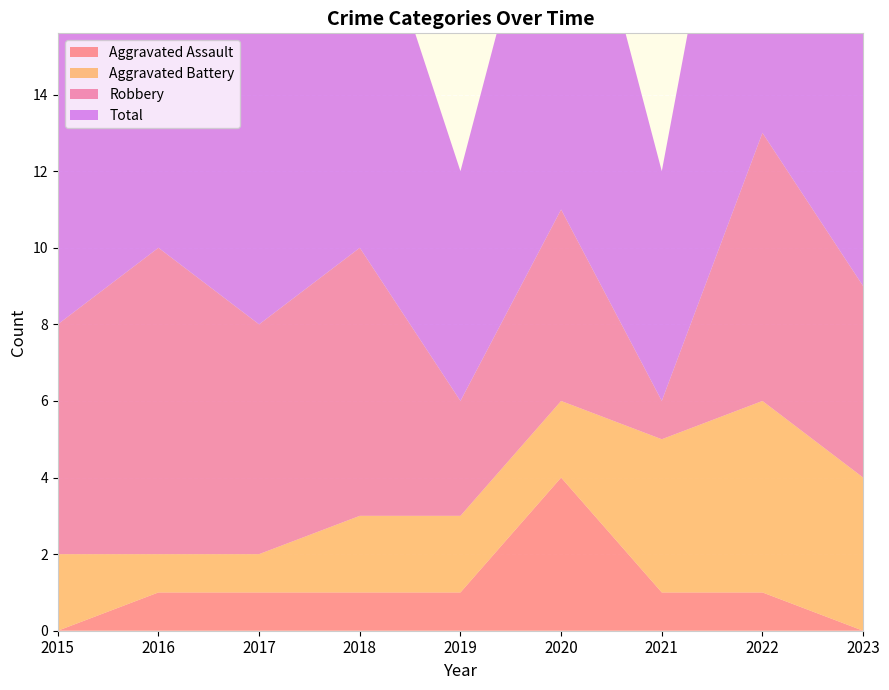

Reading left to right, extract all data points from this chart.

Aggravated Assault: 2015=0	2016=1	2017=1	2018=1	2019=1	2020=4	2021=1	2022=1	2023=0
Aggravated Battery: 2015=2	2016=1	2017=1	2018=2	2019=2	2020=2	2021=4	2022=5	2023=4
Robbery: 2015=6	2016=8	2017=6	2018=7	2019=3	2020=5	2021=1	2022=7	2023=5
Total: 2015=8	2016=10	2017=8	2018=10	2019=6	2020=11	2021=6	2022=13	2023=9